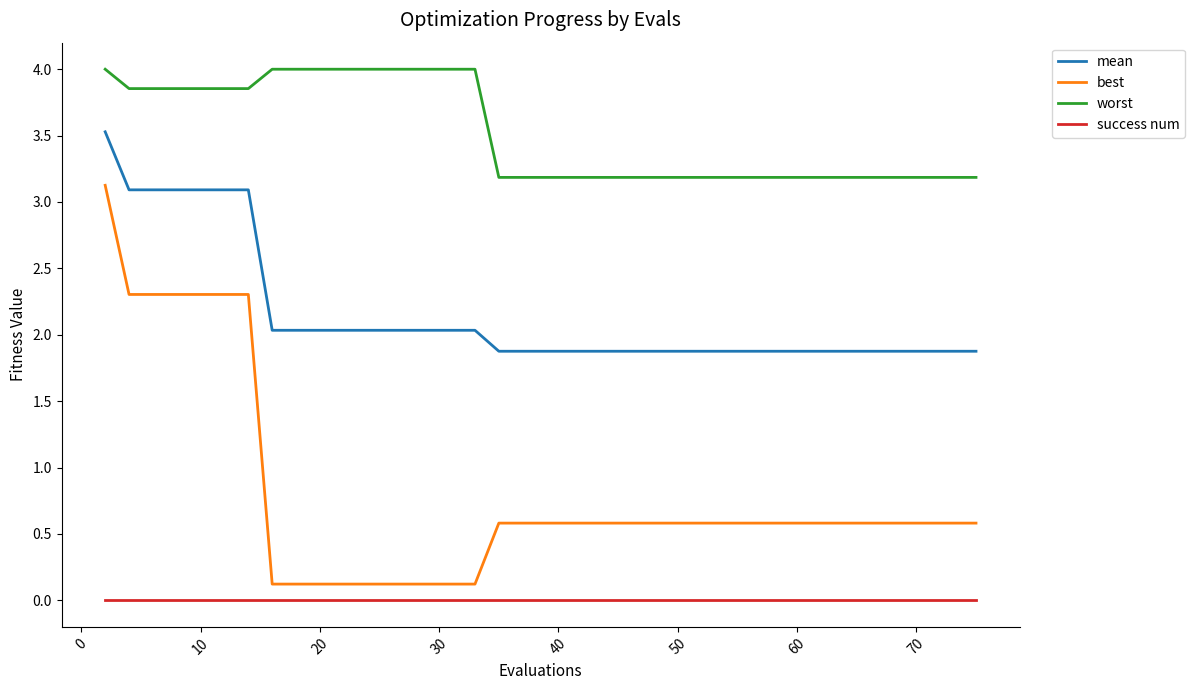

What are all the series names shown in the legend?

mean, best, worst, success num